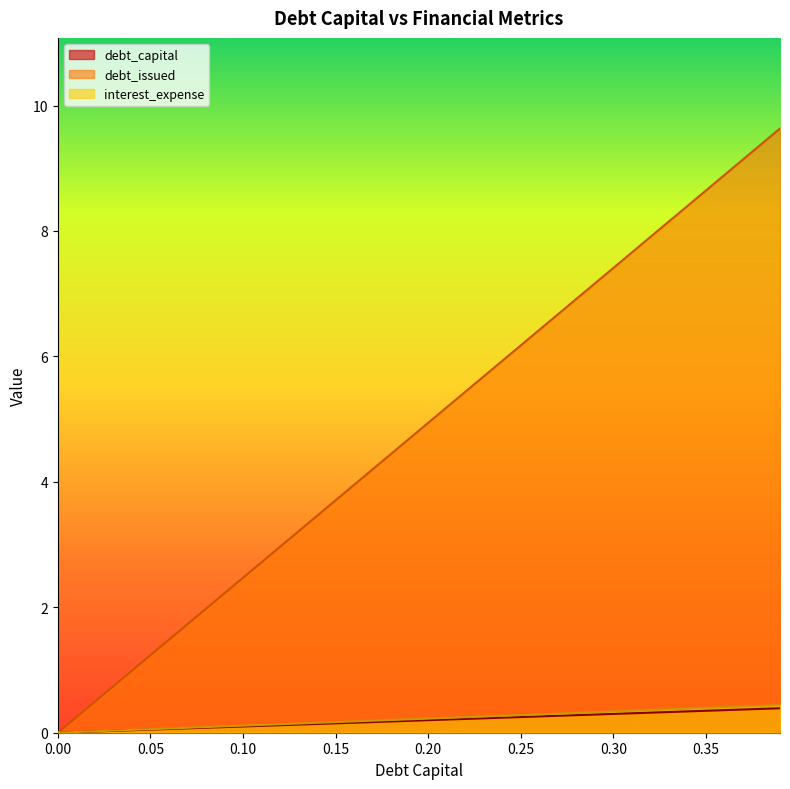

True or false: debt_issued and debt_capital intersect in this chart.

False